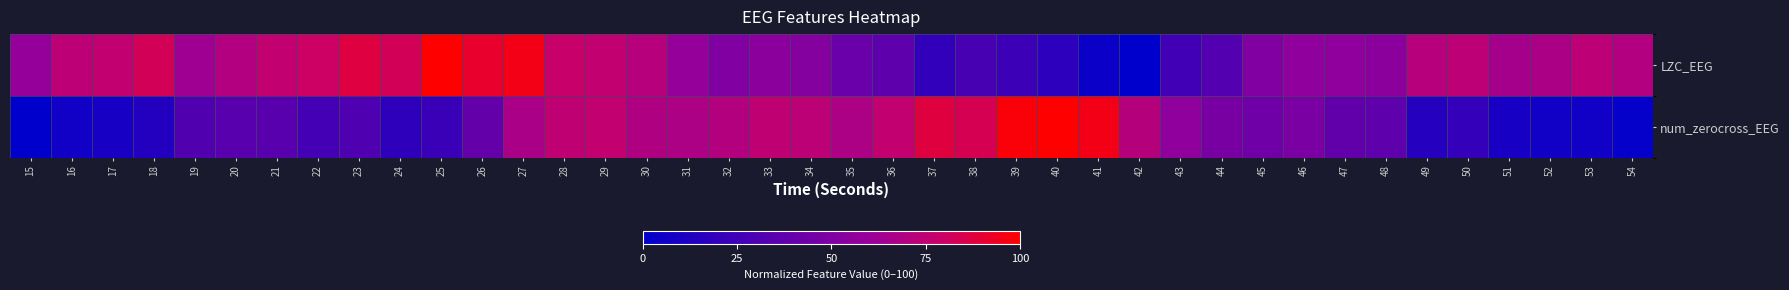

At which category is the sum across all series the highest?

27